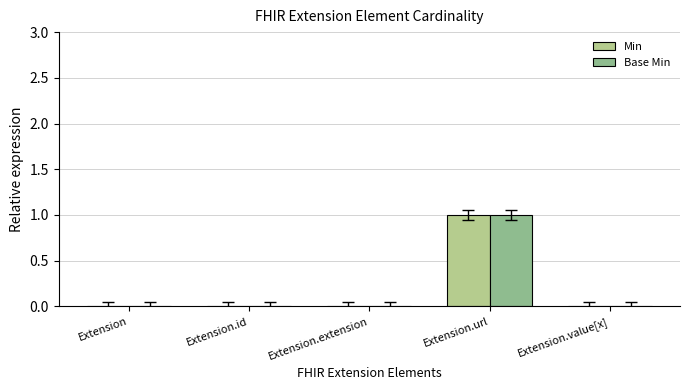

At which category does the chart reach its peak across all series?

Extension.url